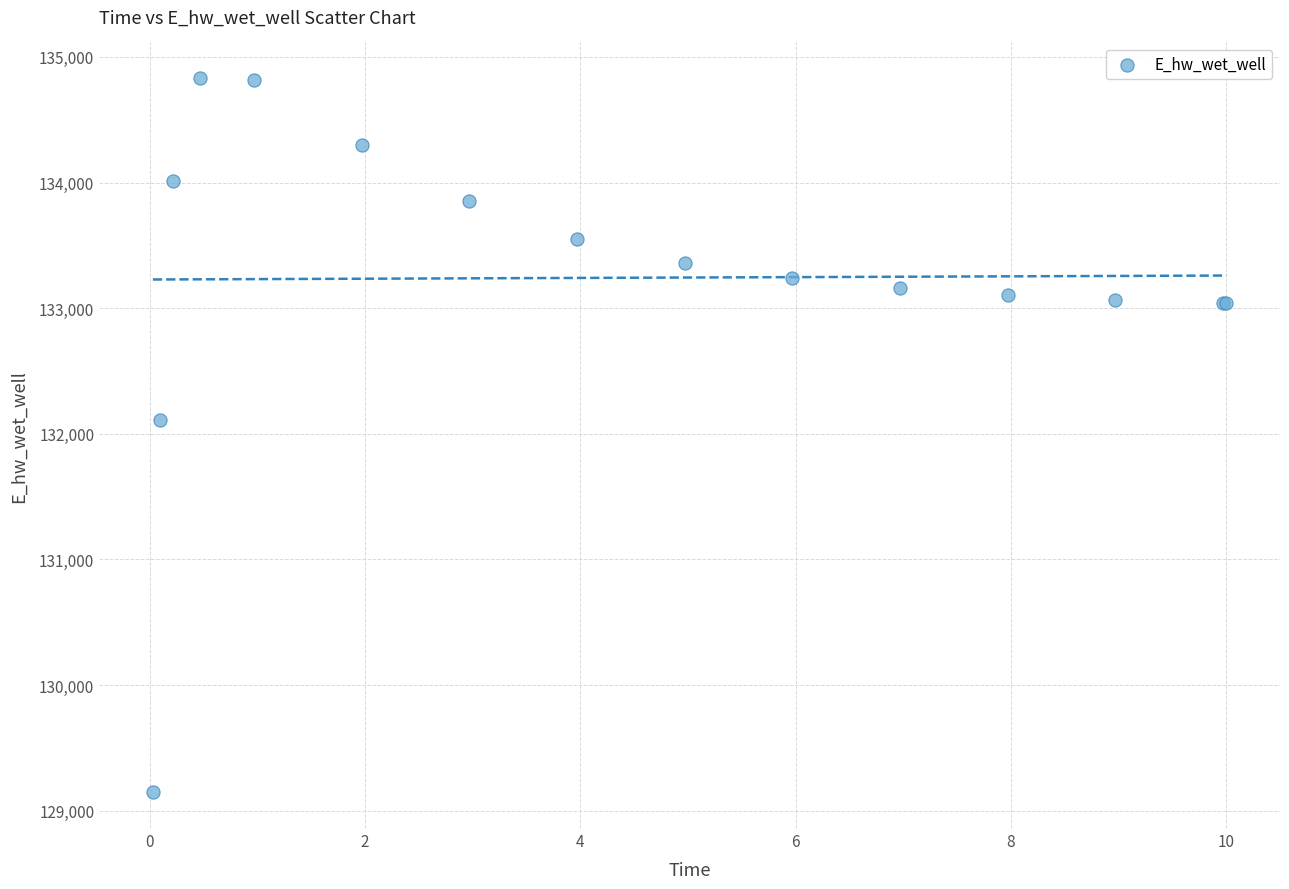

What Y value in the scatter plot is closest to 131988?

132112.4